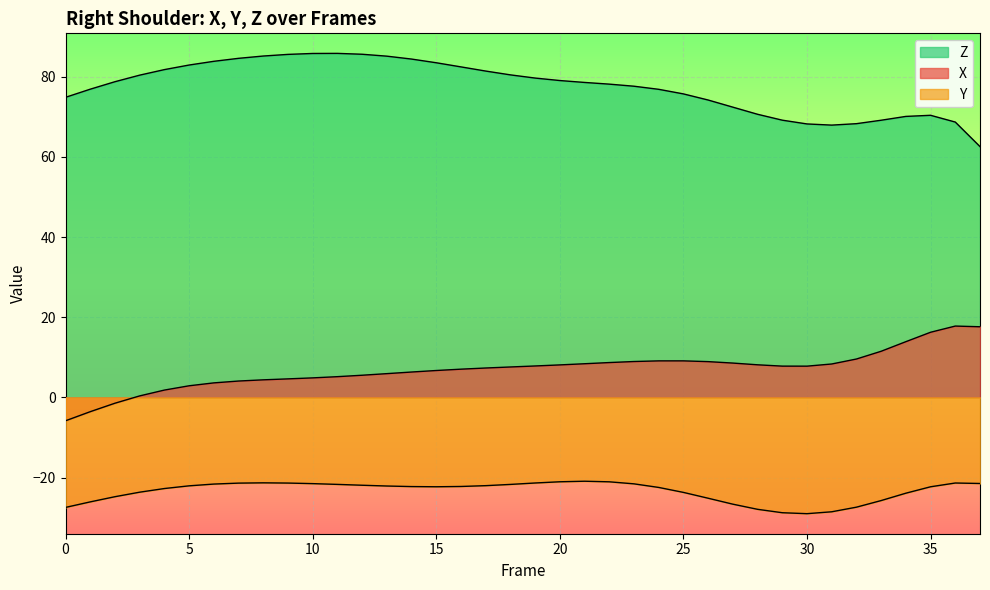

List the series in order of their peak value, lowest first.

Y, X, Z